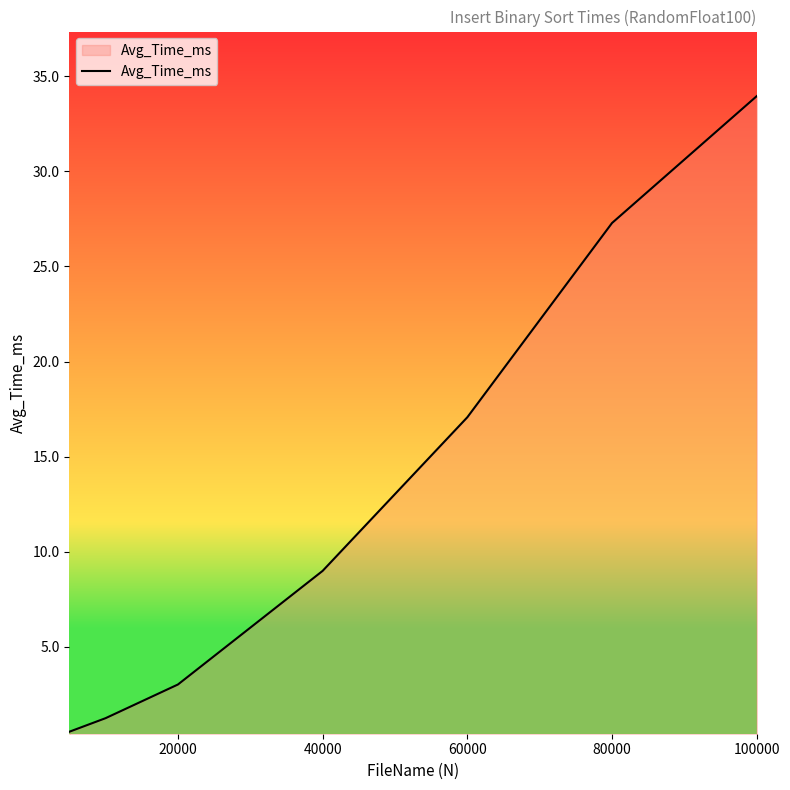

What is the difference between the second highest and second lowest values?

26.0